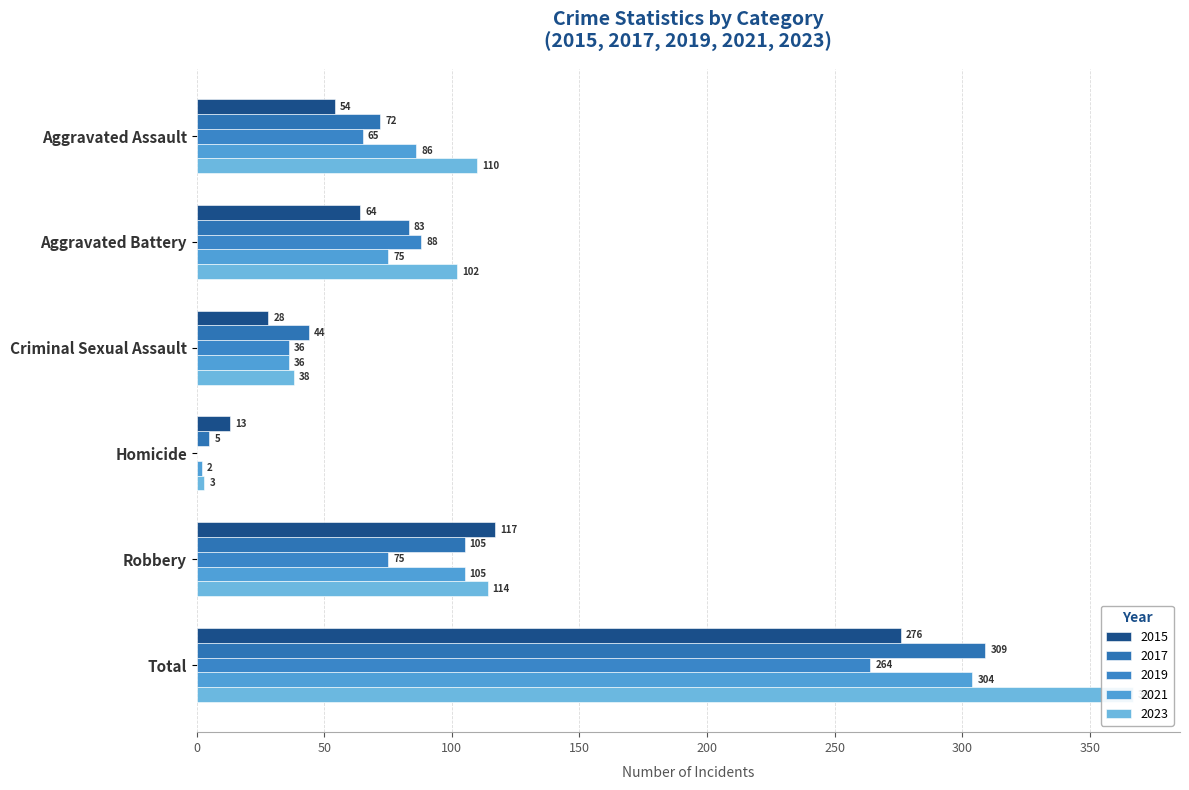

Which series has the largest total across all categories?

2020